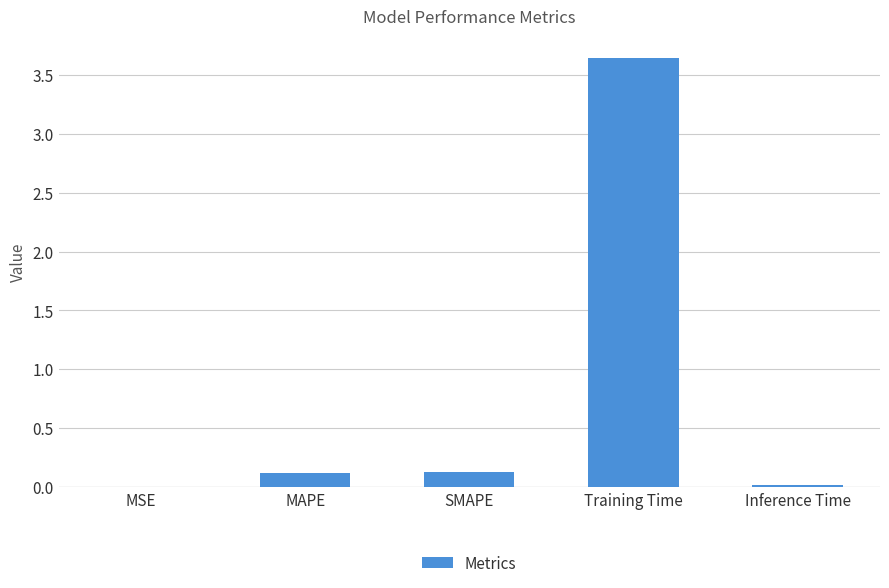

Which has a higher value, MSE or MAPE?

MAPE